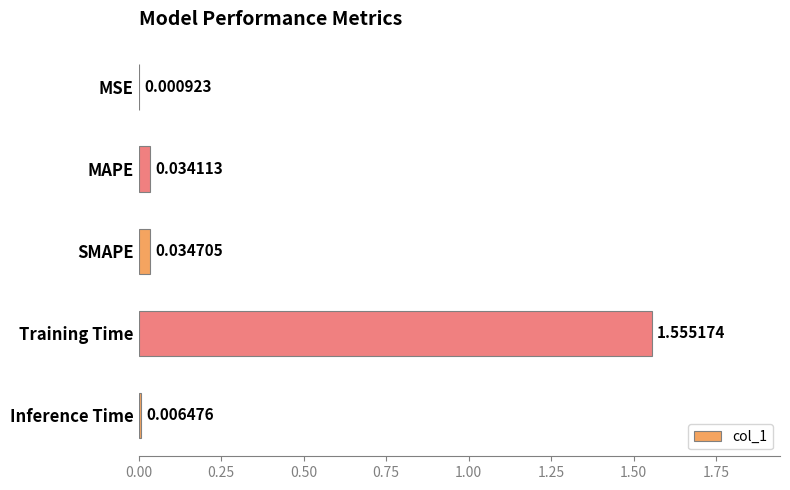

At which label is the value closest to 0?

MSE